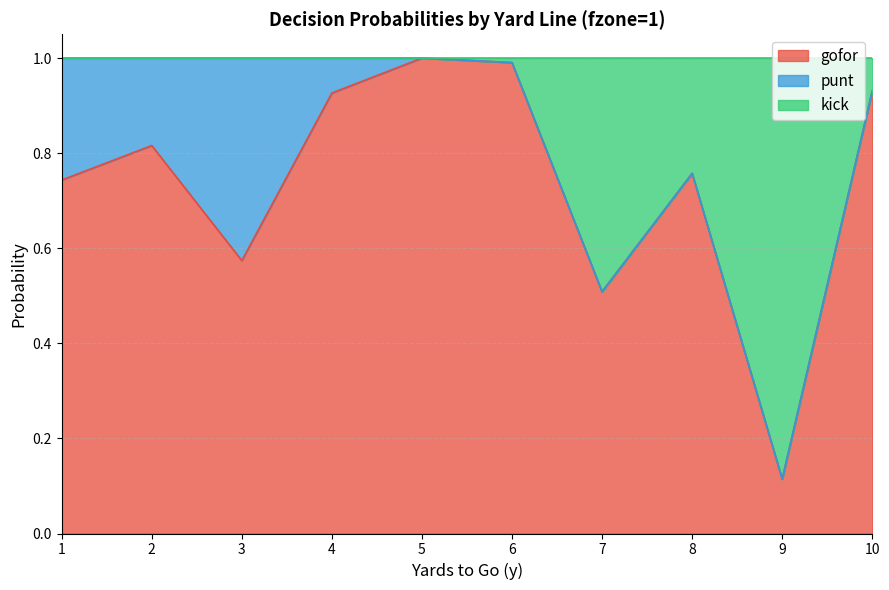

What is the total value across all series at 4?

1.0